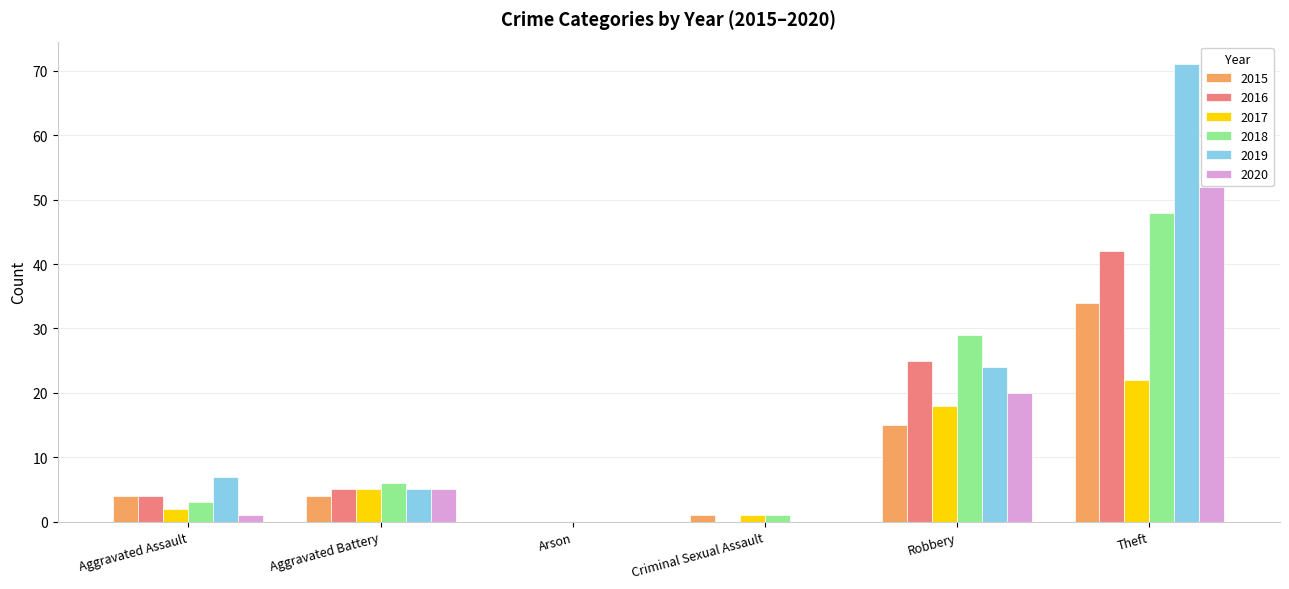

Are the bars grouped side by side (vs. stacked)?

Yes